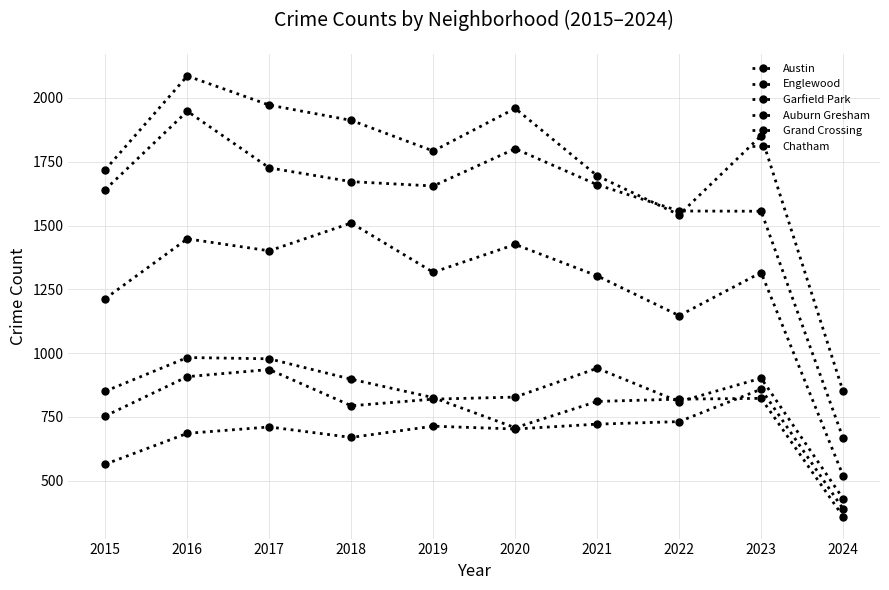

How many interior local valleys does the Austin series have?

2